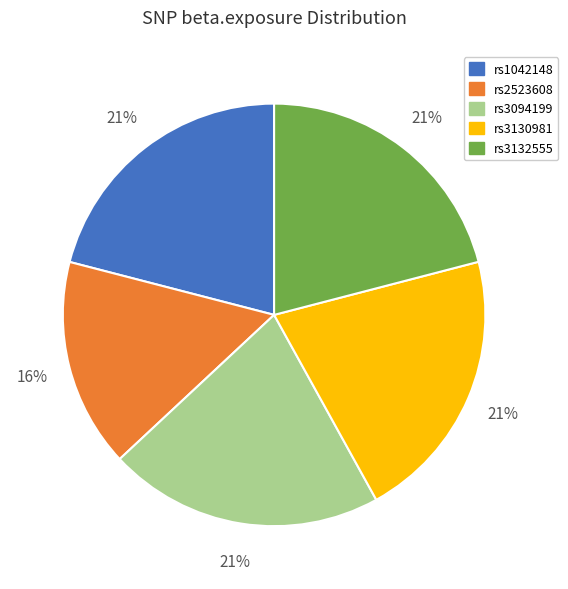

Does rs3132555 account for over 50% of the chart?

No